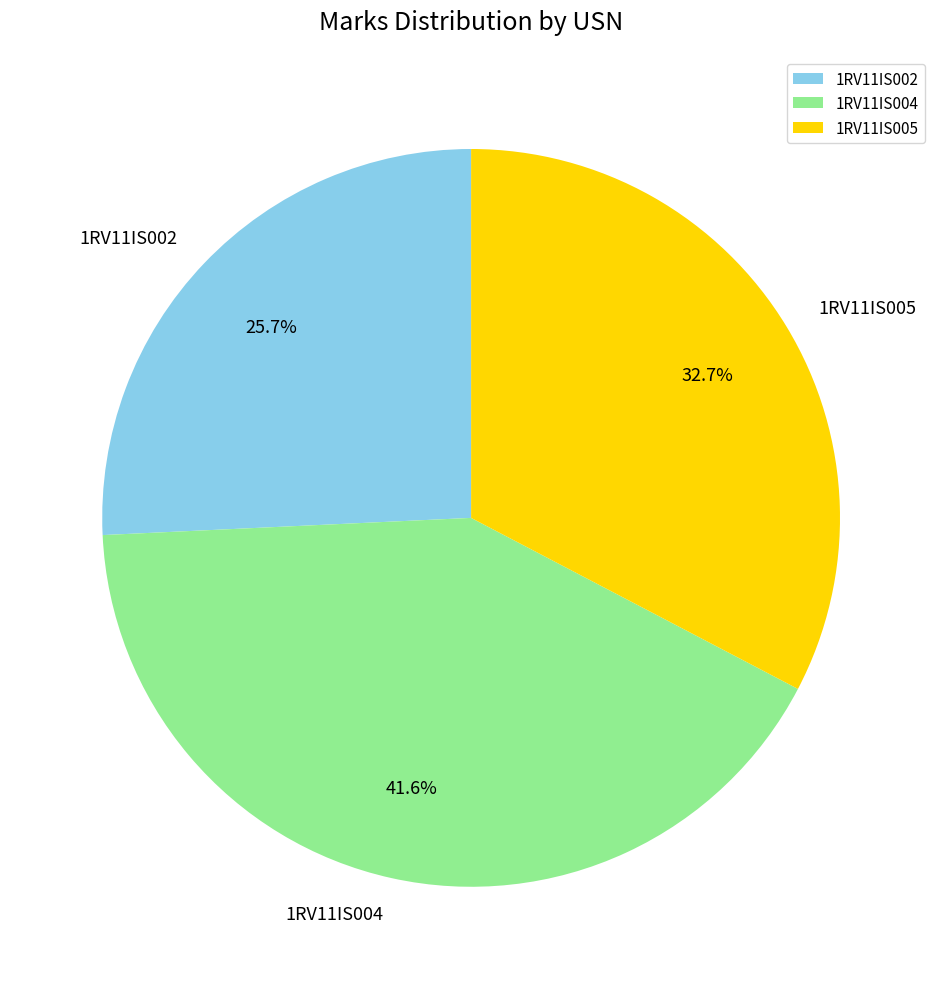

Count the number of slices in the pie.

3